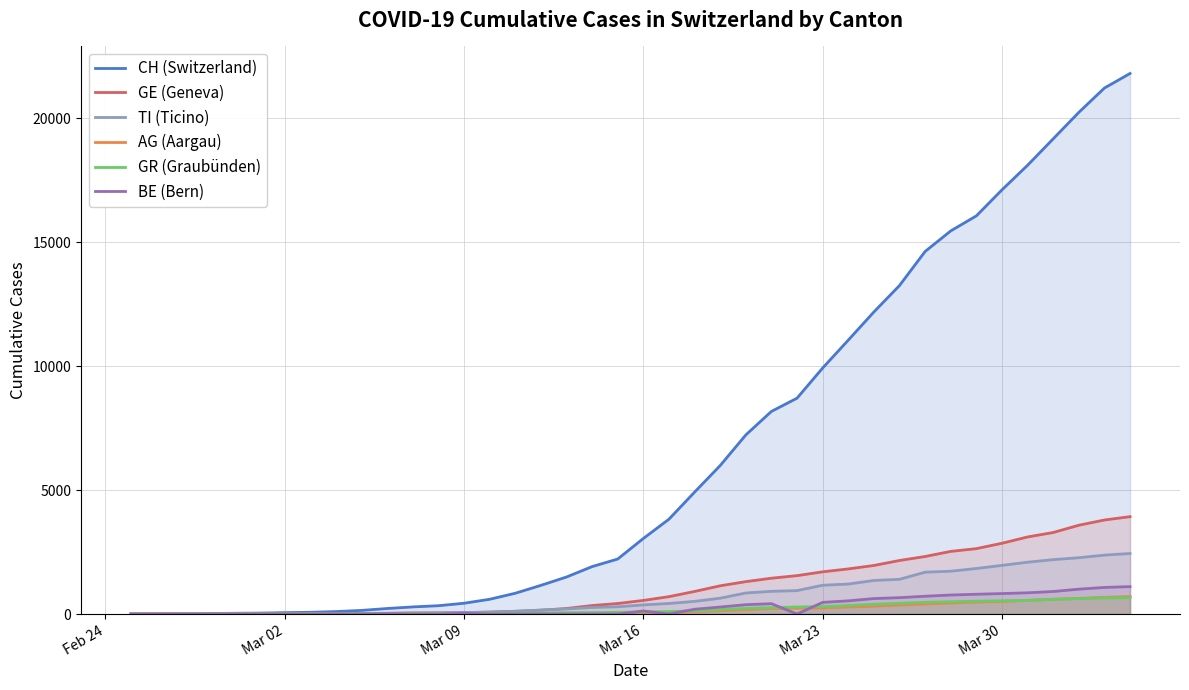

Which series has the largest range (max minus min)?

CH (Switzerland)